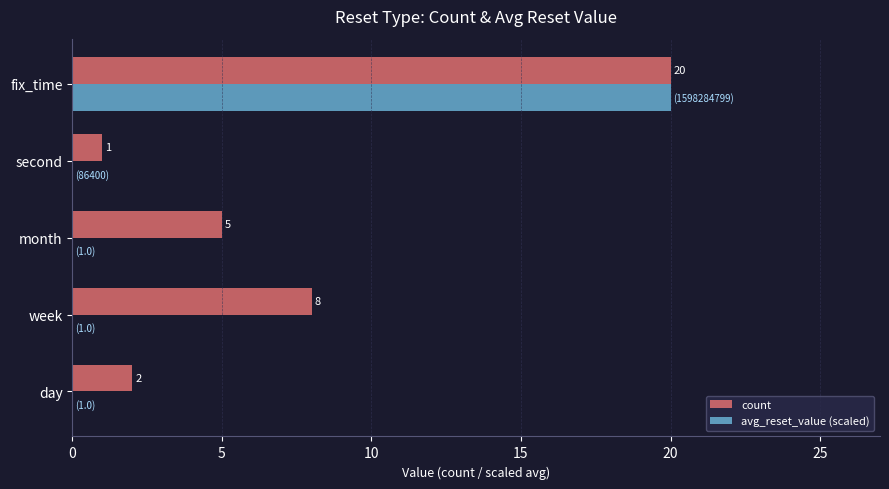

Where is count nearest to the value 10?

week